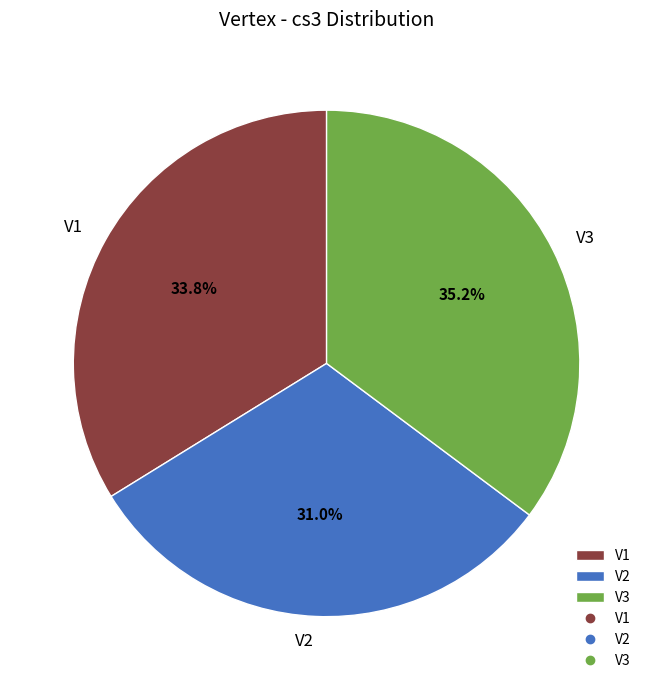

To the nearest percent, what is the average slice percentage?

33%